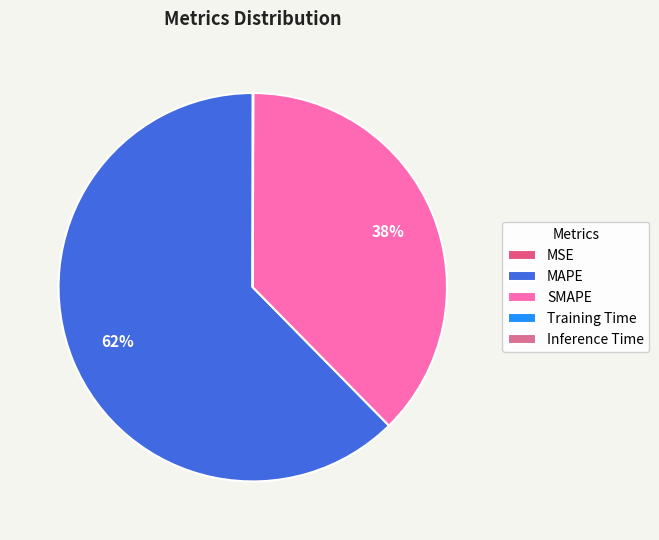

True or false: MSE accounts for 0% of the total.

True